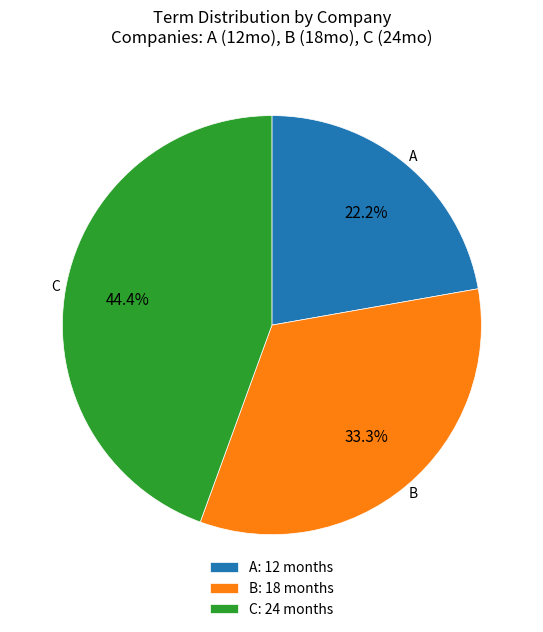

What percentage is the A slice, to the nearest percent?

22%